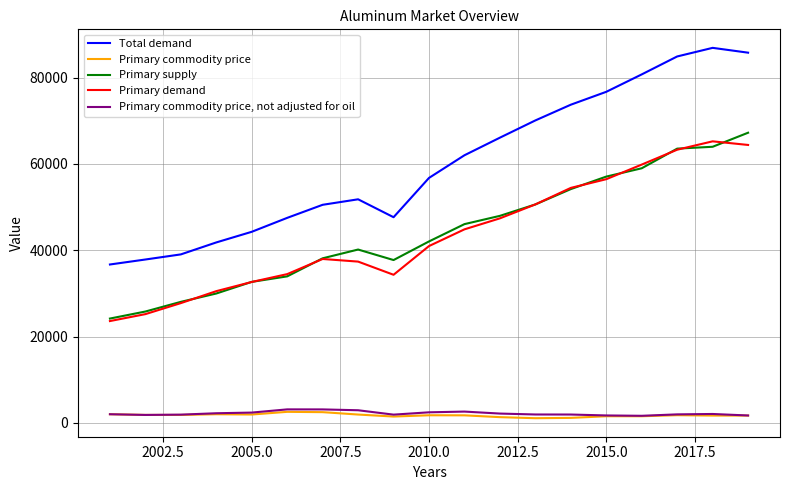

True or false: Primary commodity price, not adjusted for oil and Total demand cross at least once.

False